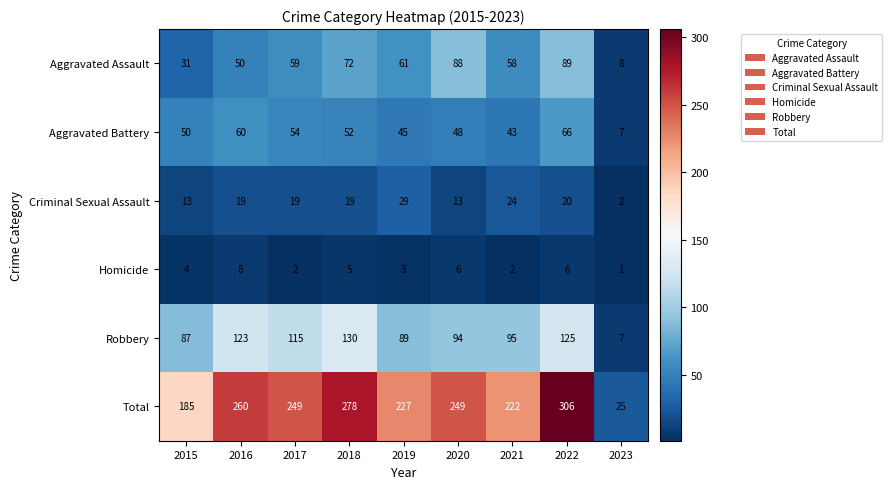

Read the Aggravated Battery value at 2015.

50